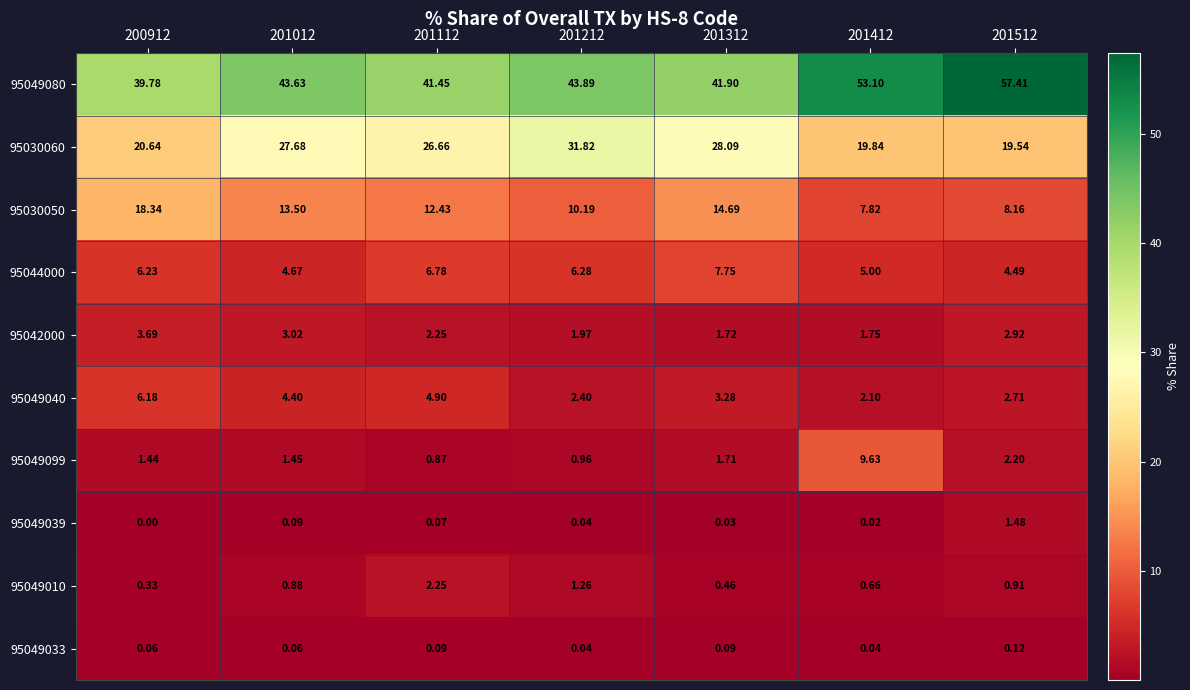

Is the value of 95044000 at 201212 greater than the value of 95049033 at 200912?

Yes